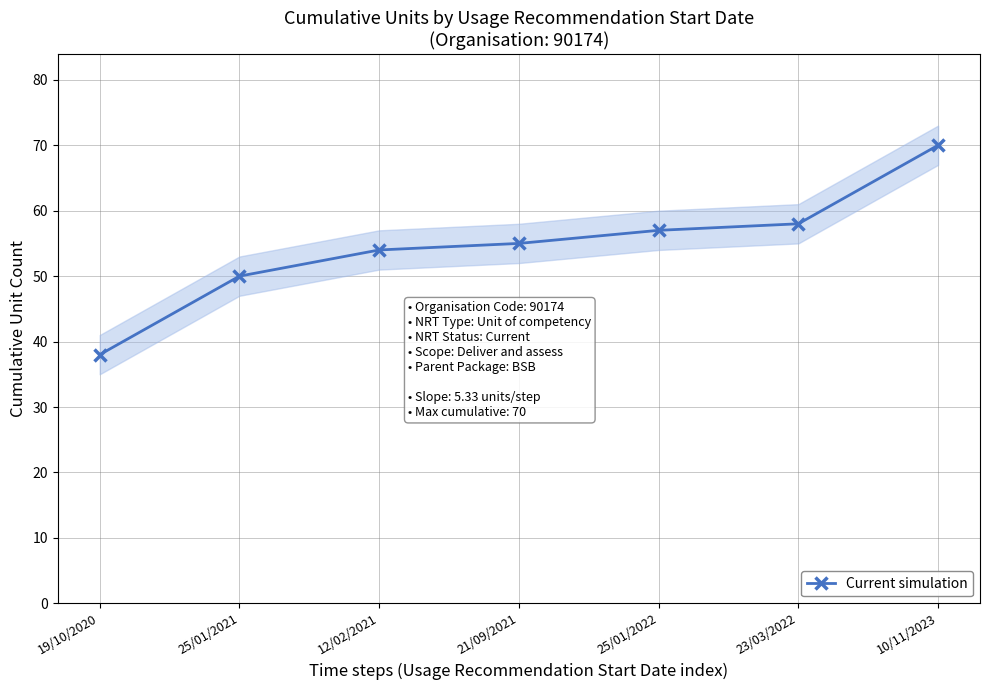

List the labels in order of value, largest first.

10/11/2023, 23/03/2022, 25/01/2022, 21/09/2021, 12/02/2021, 25/01/2021, 19/10/2020